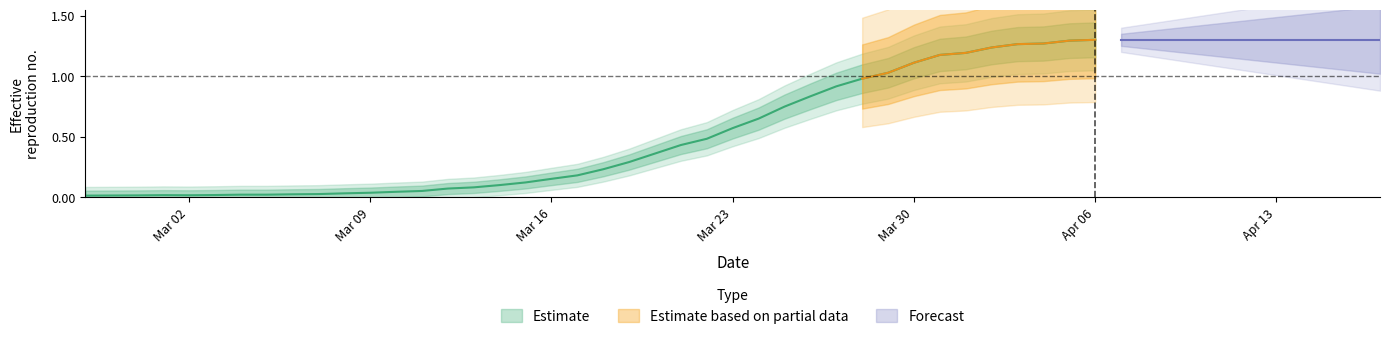

Which has a higher value, 2020-03-06 or 2020-03-07?

2020-03-07